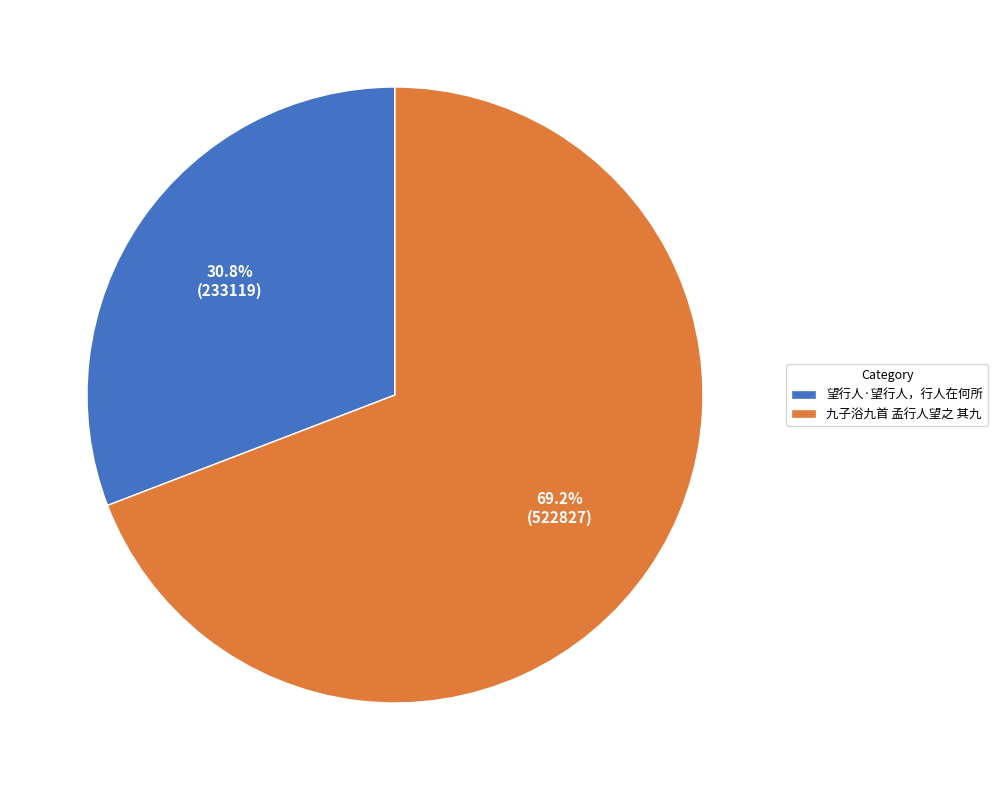

Count the number of slices in the pie.

2